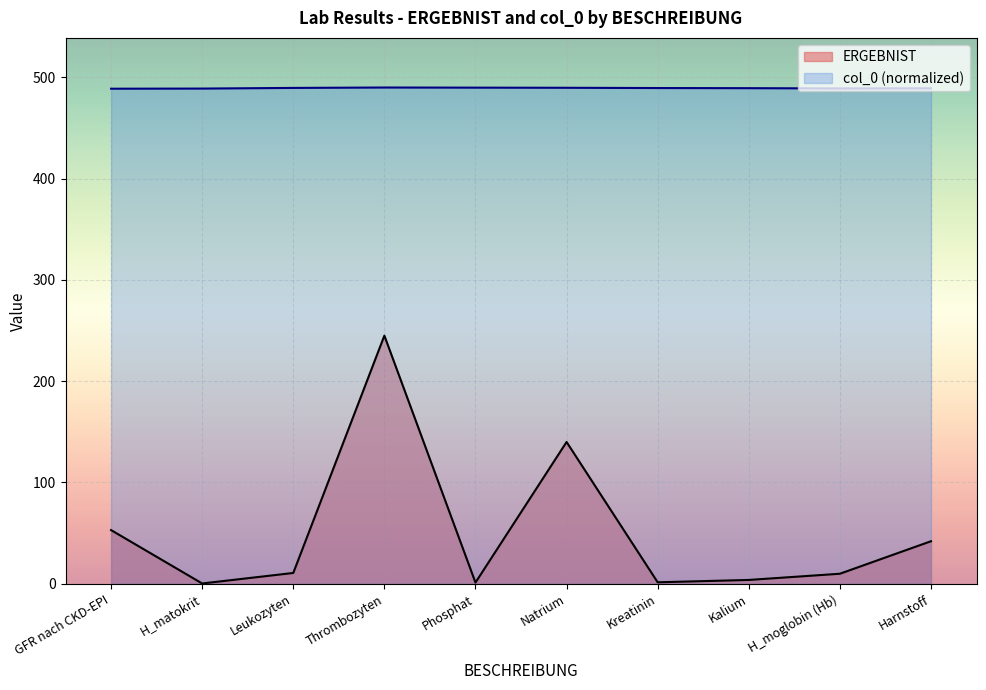

Which category has the highest value in the col_0 series?

Thrombozyten